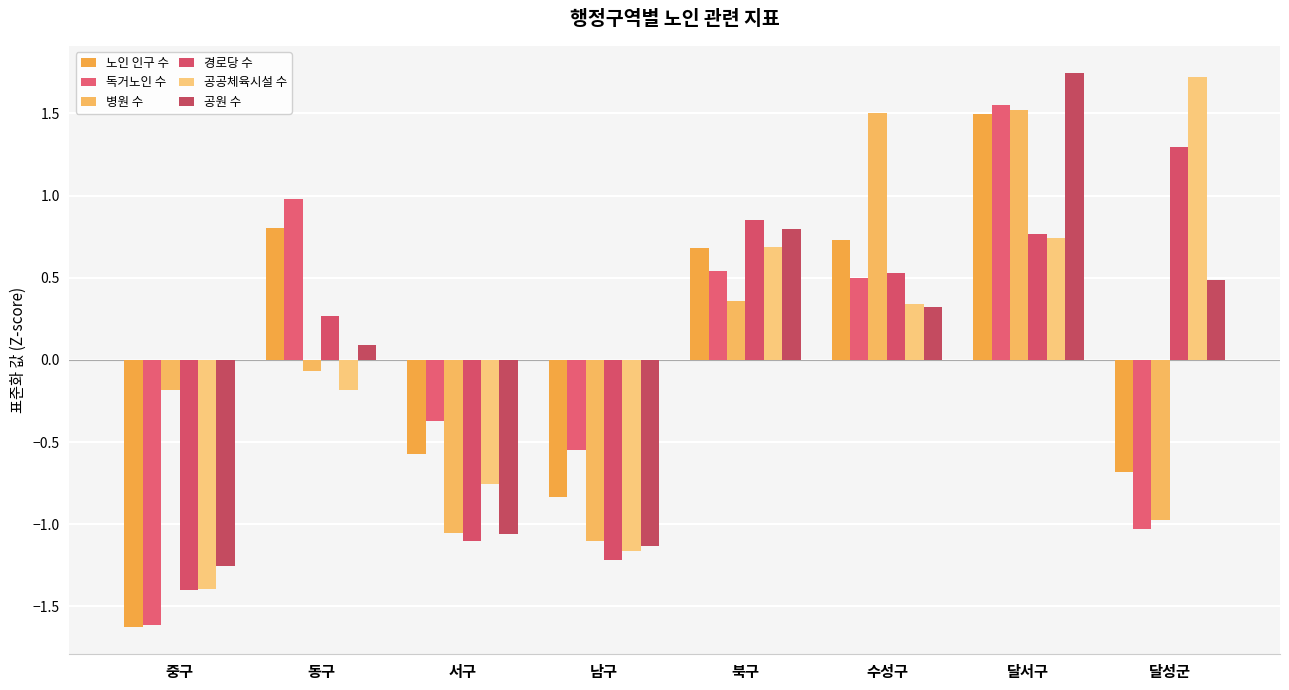

What is the total value across all series at 달서구?

7.8